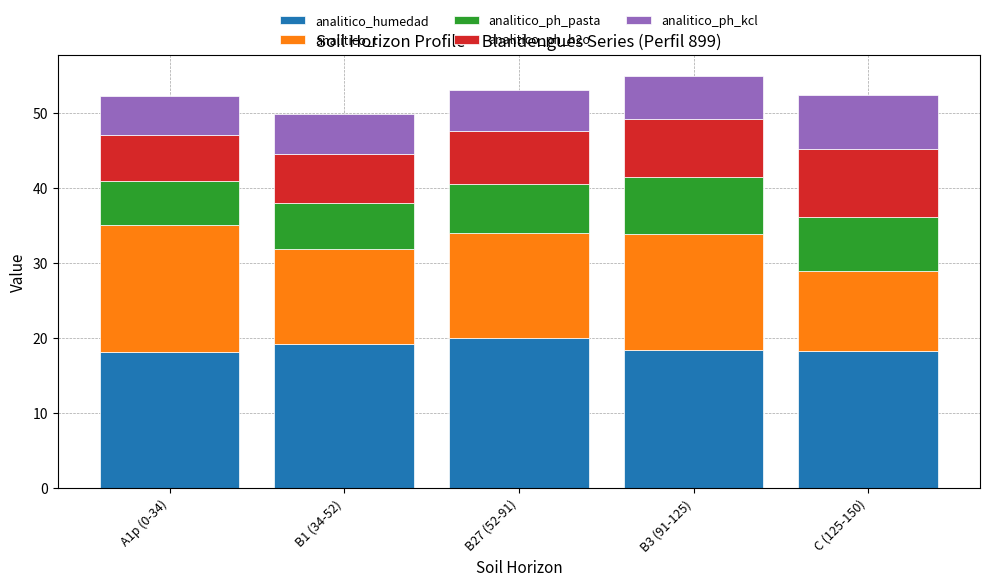

True or false: analitico_humedad has a value of 19.2 at B1 (34-52).

True